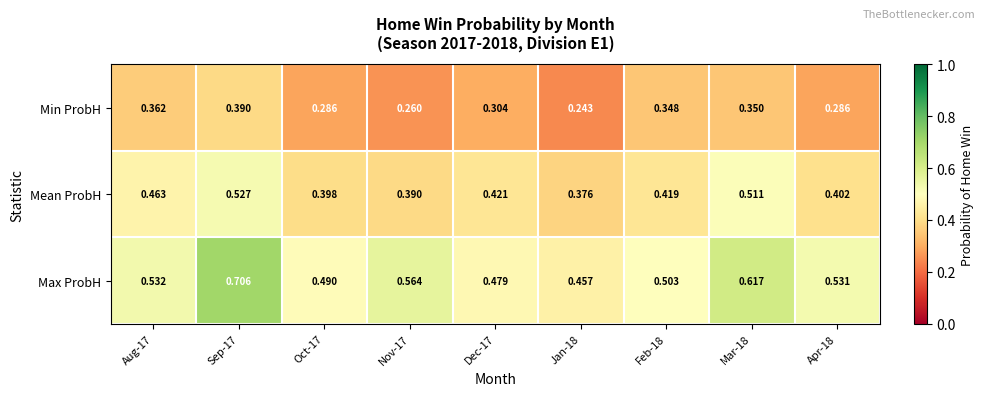

Which series has the widest spread of values?

Max ProbH